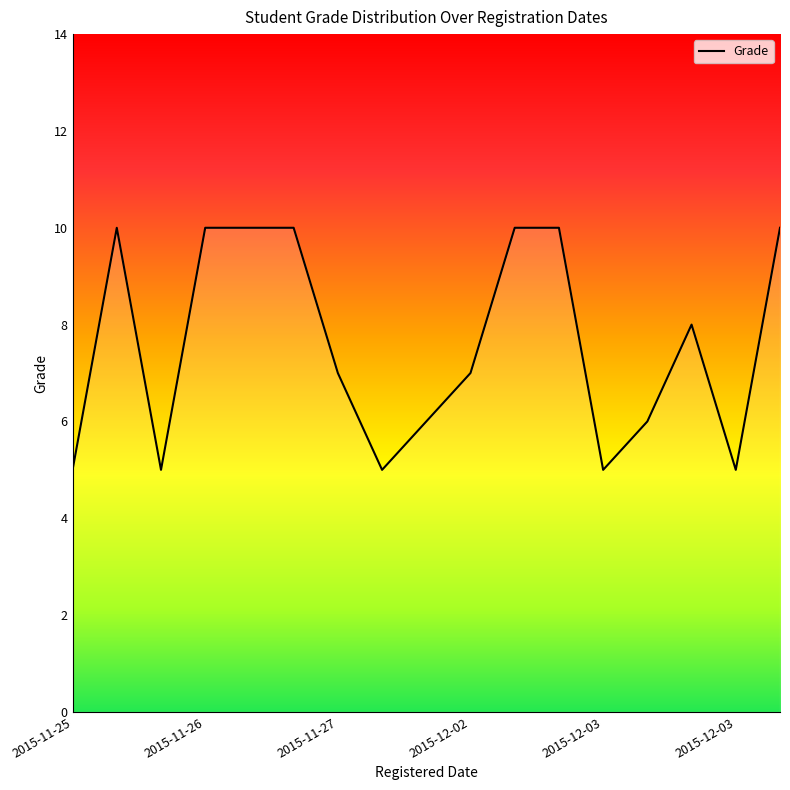

What is the smallest value displayed?

5